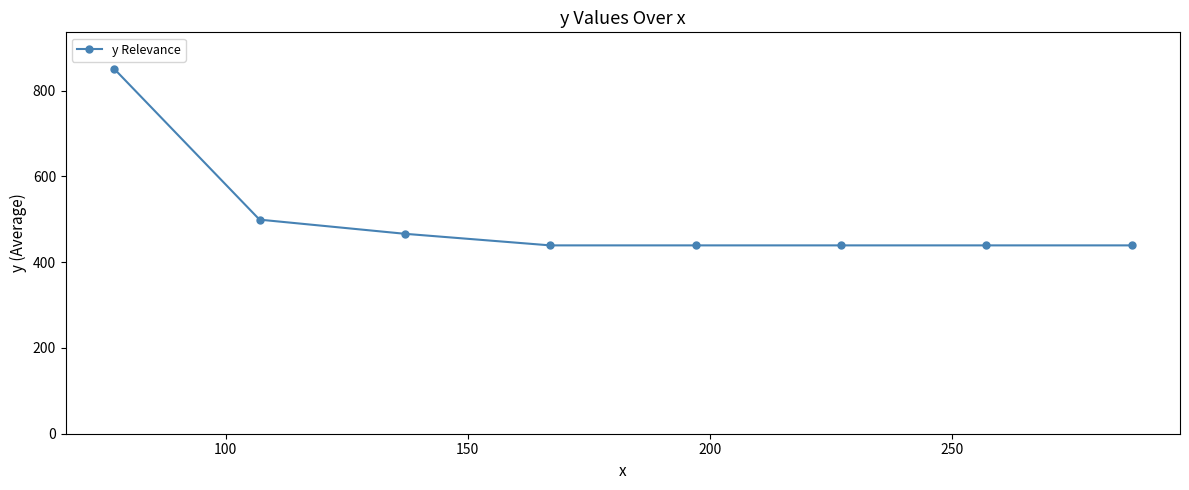

What is the value of the 2nd point from the left?

499.0